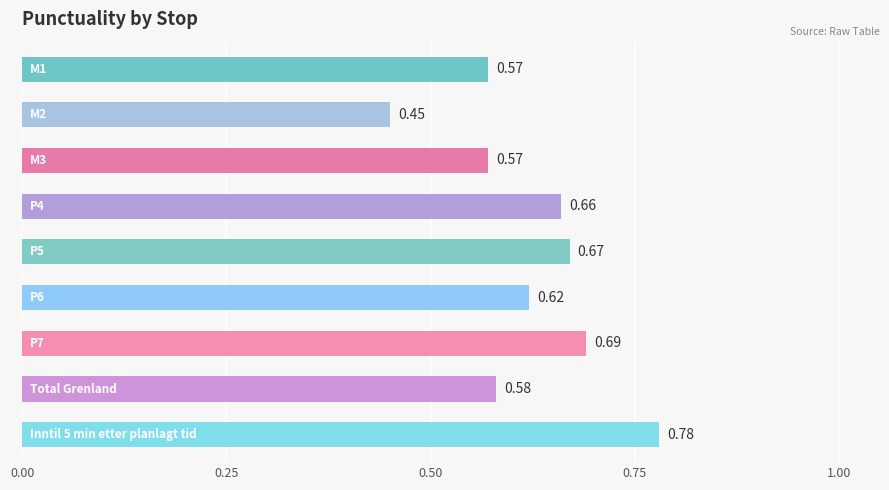

What is the sum of all values?

5.6